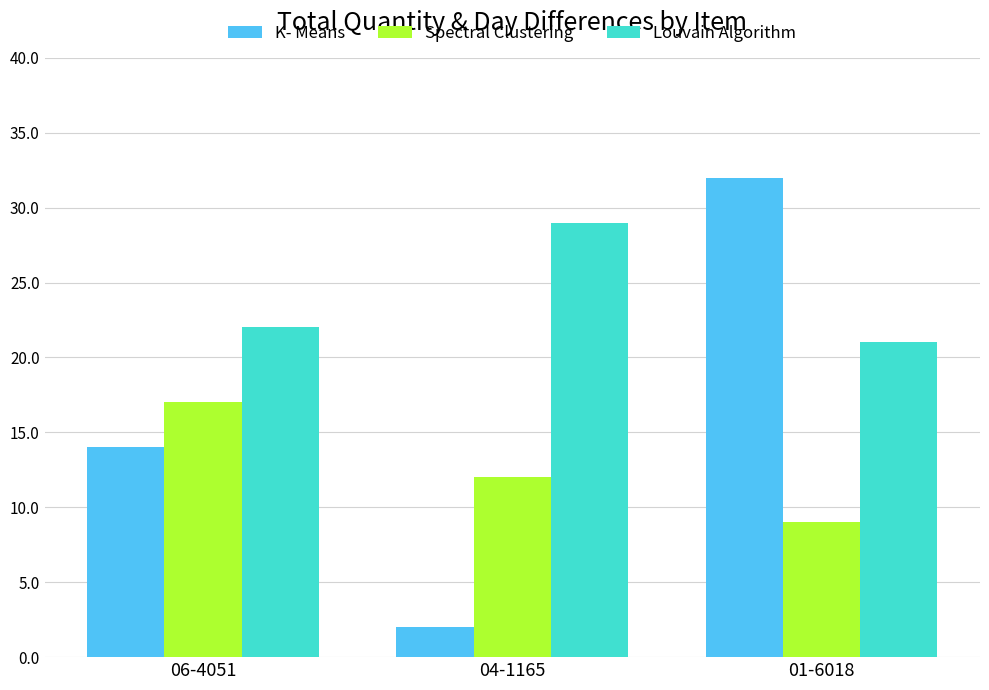

What are all the series names shown in the legend?

K- Means, Spectral Clustering, Louvain Algorithm